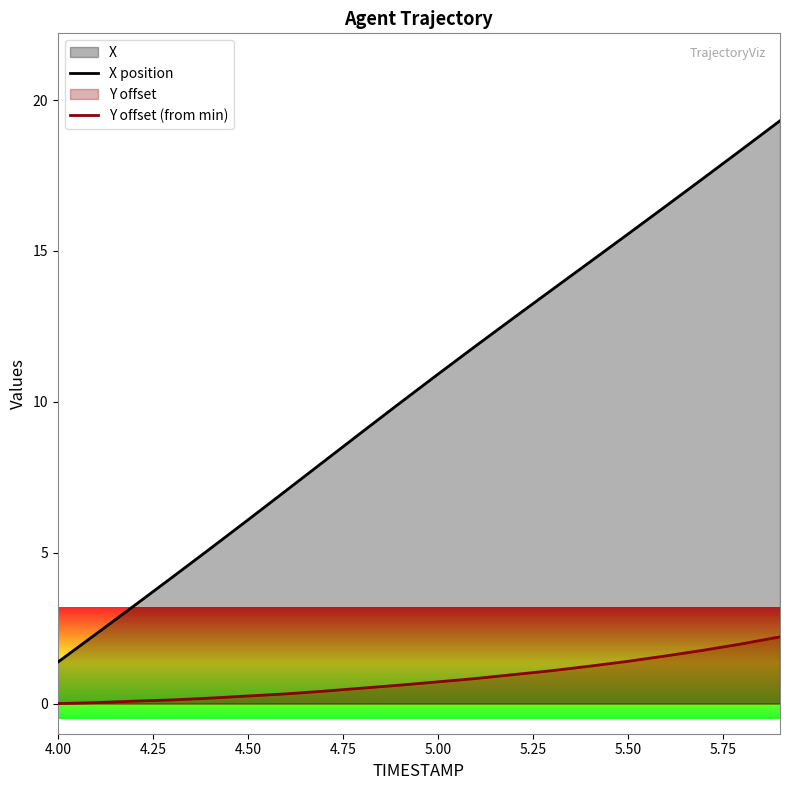

True or false: X position and Y offset (from min) intersect in this chart.

False